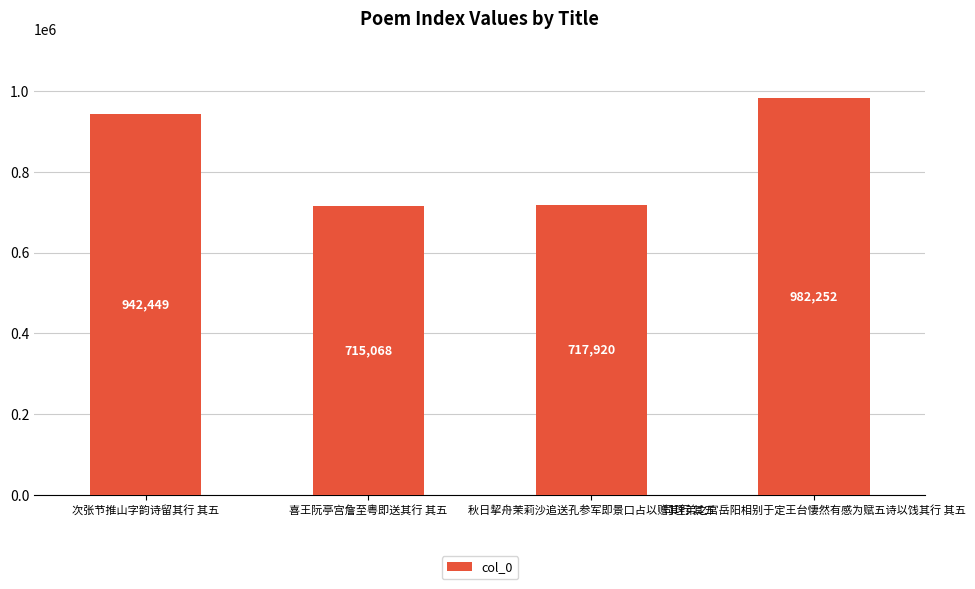

Reading left to right, list all the values displayed in this chart.

942449	715068	717920	982252